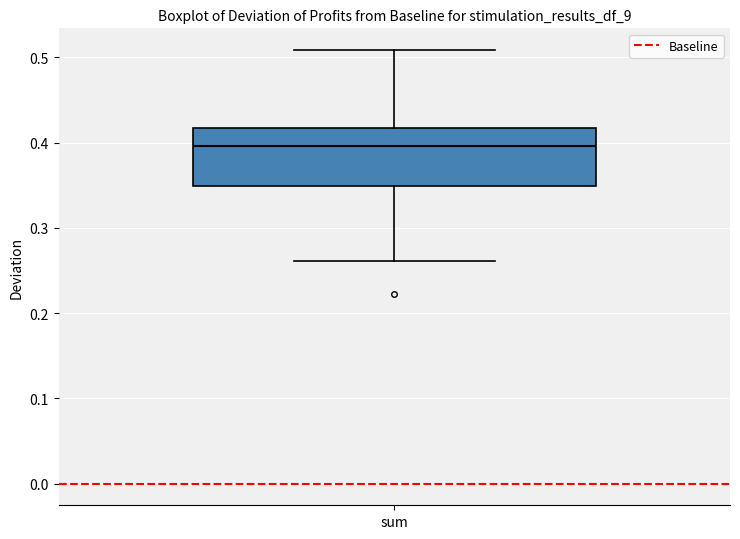

Where does the median line of the box for sum sit on the y-axis? The values are not printed on the chart, so give them approximately, as read against the axis.

0.40